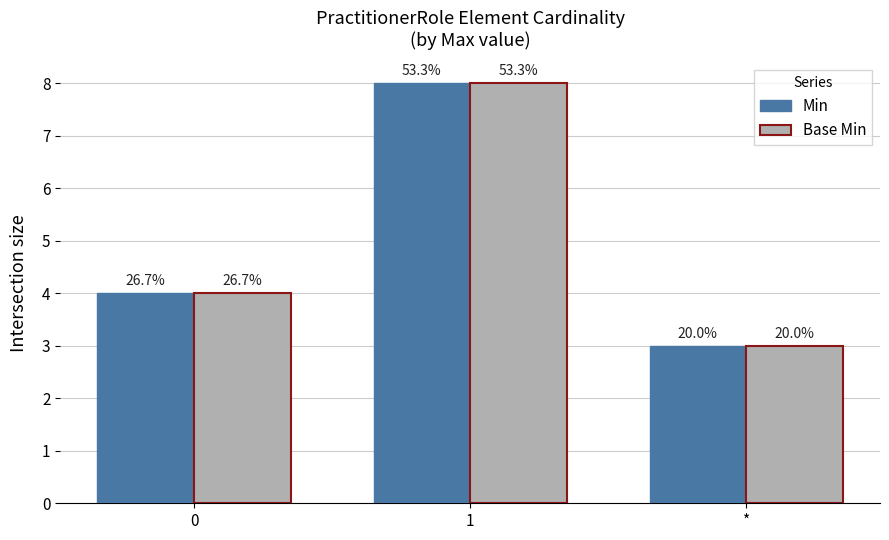

What is the sum of all Base Min values?

15